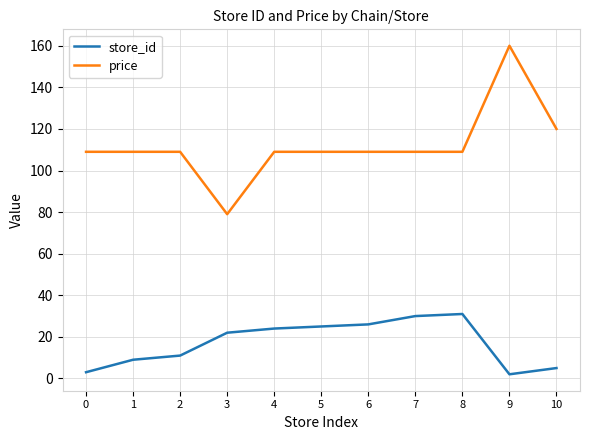

Is the value of price at 0 greater than the value of store_id at 2?

Yes